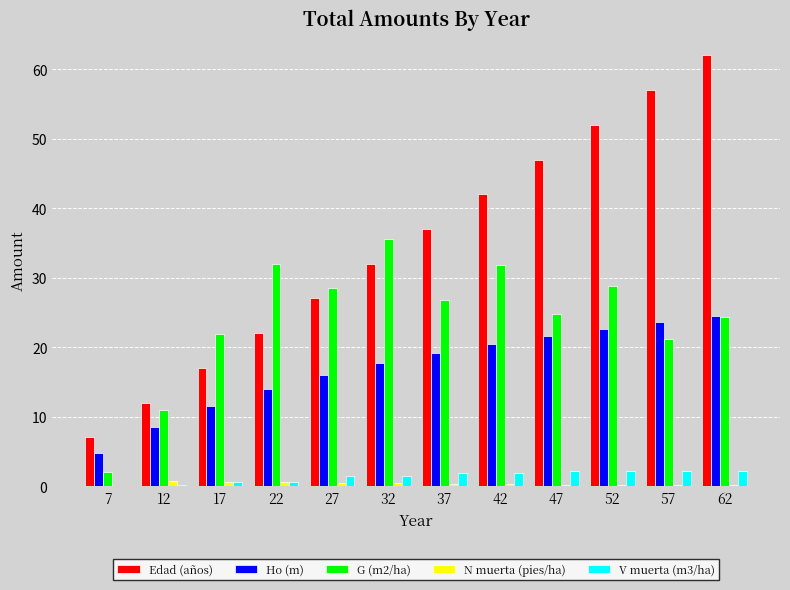

What is the sum of all Ho (m) values?

204.2